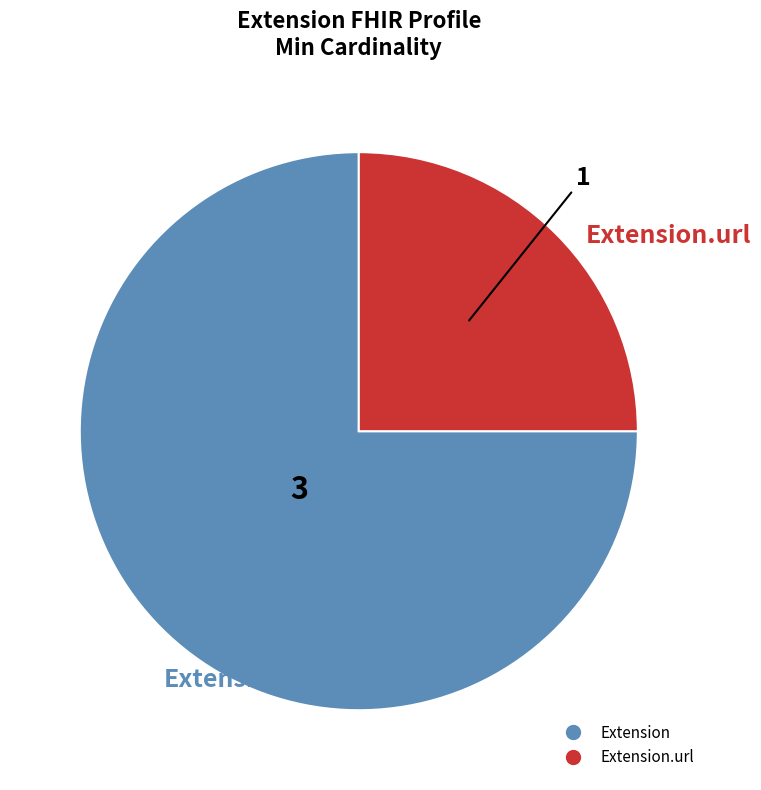

Does any single category account for the majority?

Yes